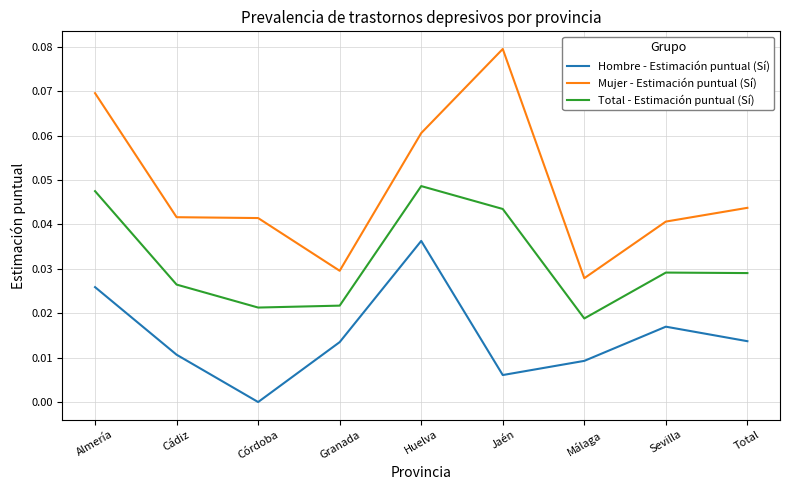

At which category does Hombre - Estimación puntual (Sí) reach its first local valley?

Córdoba